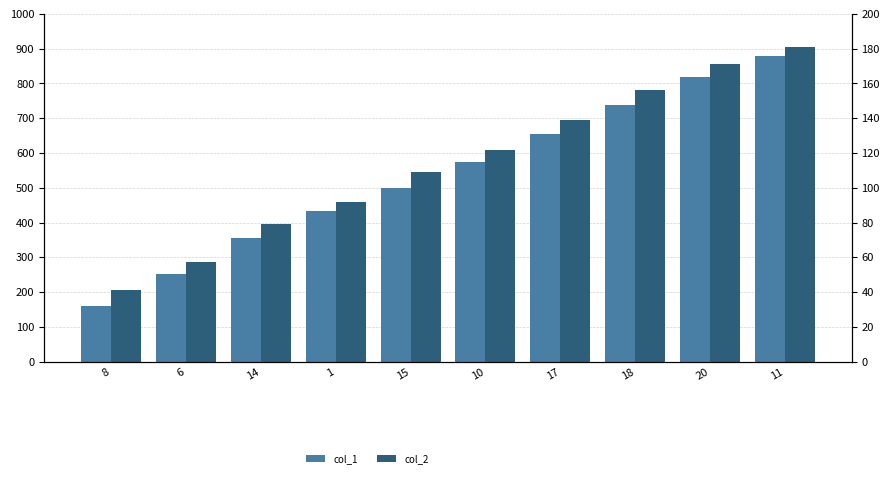

How many values in the col_2 line series exceed 609?

4